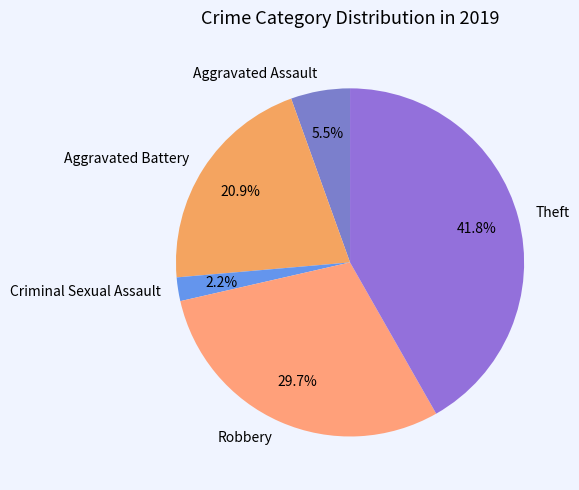

Approximately how many times larger is the value at Aggravated Battery compared to Criminal Sexual Assault?

9.5